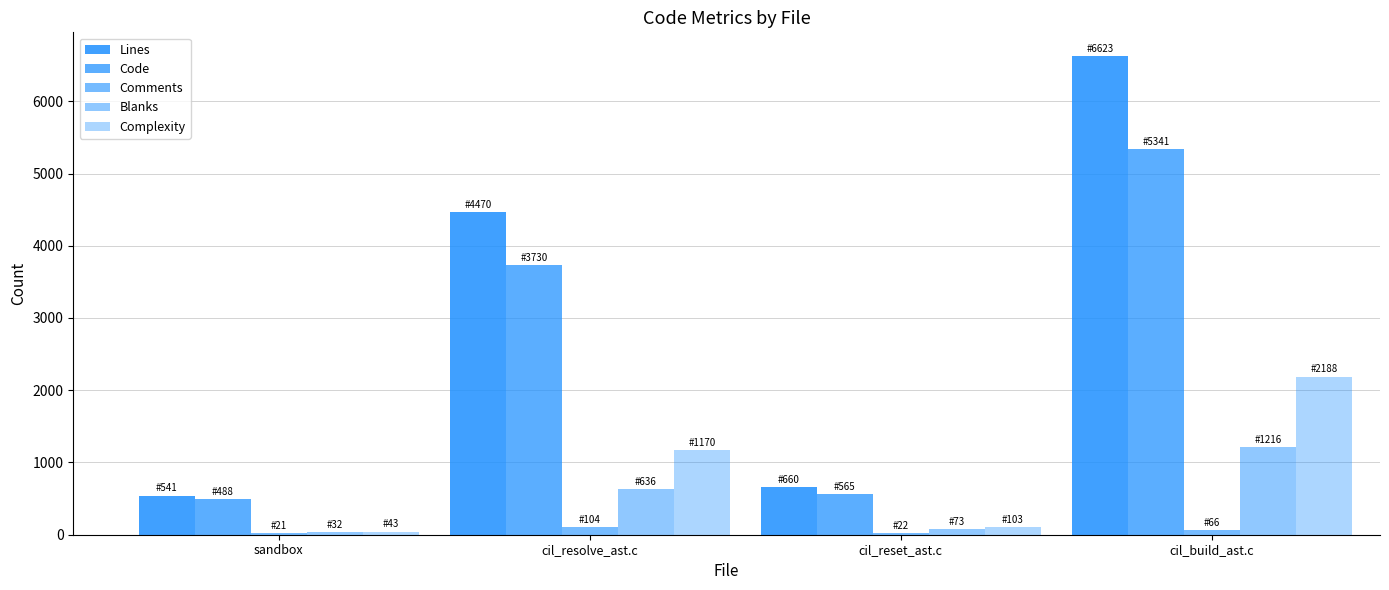

Does the chart contain stacked bars?

No